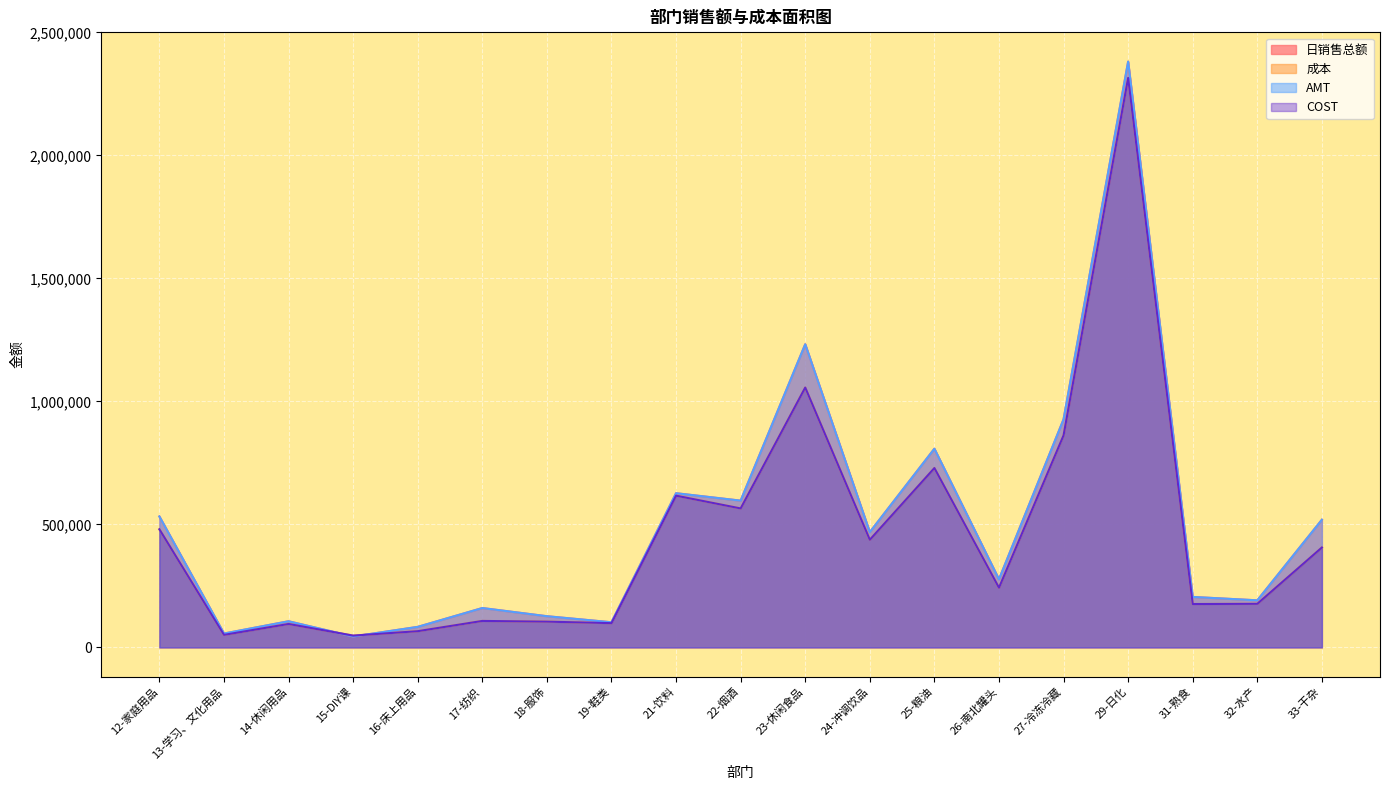

Where do COST and 日销售总额 first cross each other?

14-休闲用品 and 15-DIY课